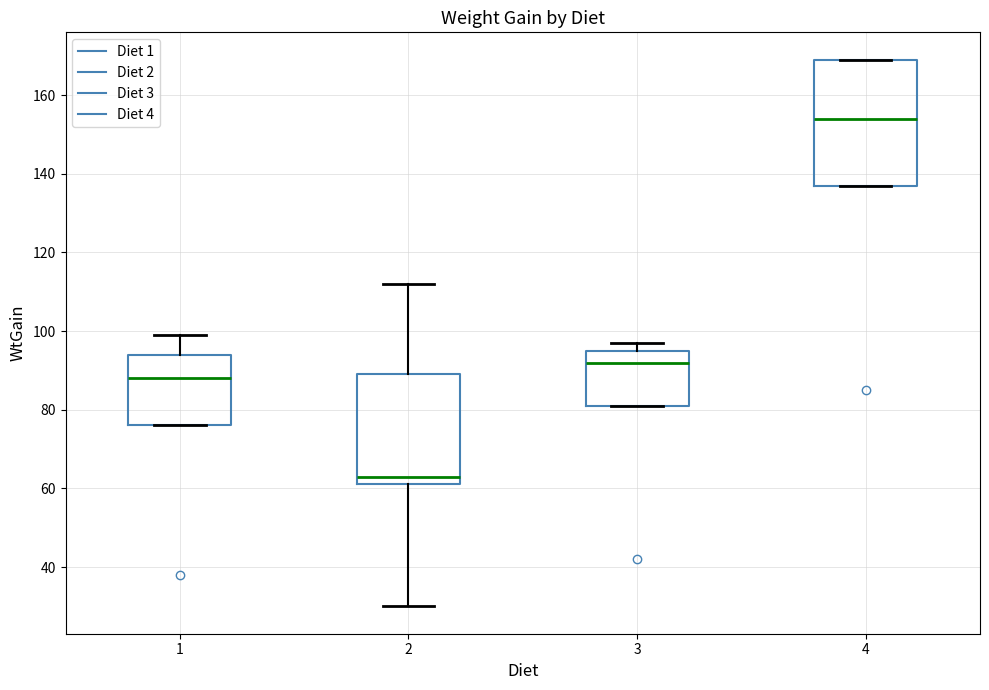

Reading left to right, read every box against the y-axis: the position of its median line, the range the box covers, and the ends of its whiskers. The values are not printed on the chart, so give them approximately, as read against the axis.

1: median 88, box 76 to 94, whiskers 76 to 100
2: median 64, box 62 to 90, whiskers 30 to 112
3: median 92, box 82 to 96, whiskers 82 to 98
4: median 154, box 138 to 170, whiskers 138 to 170